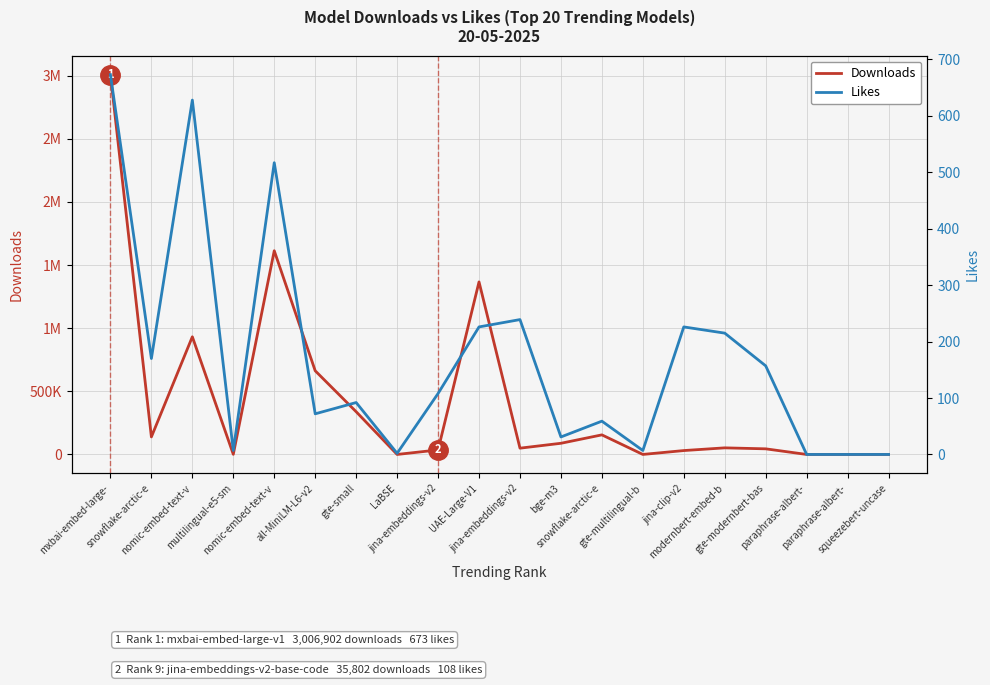

Where is the first local maximum for Downloads?

nomic-embed-text-v